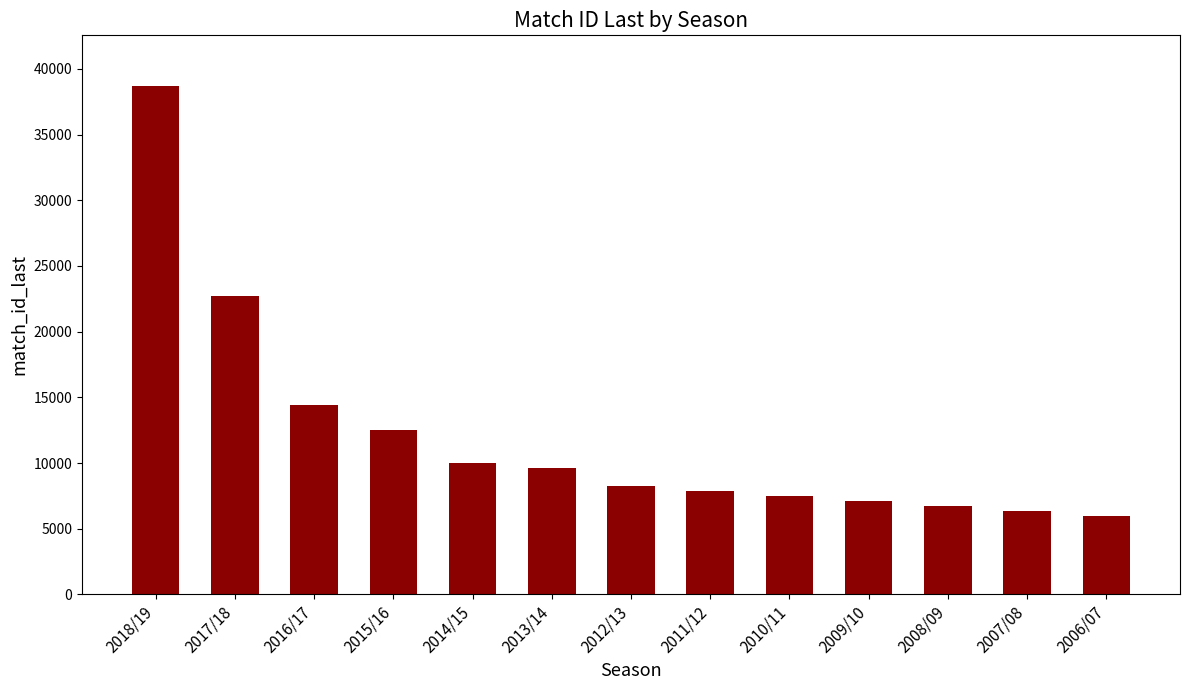

At which category does the chart reach its peak across all series?

2018/19